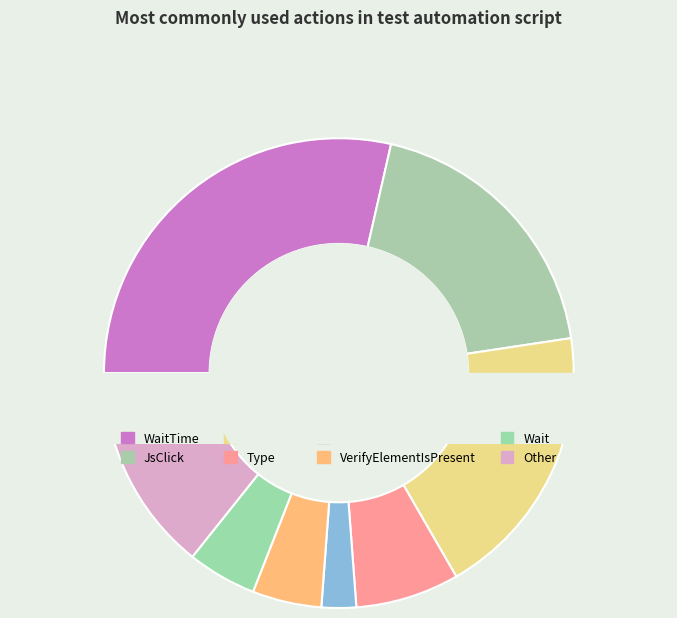

Rank the categories by value from lowest to highest.

GetAttribute, VerifyElementIsPresent, Wait, Type, Other, JsClick, GetText, WaitTime